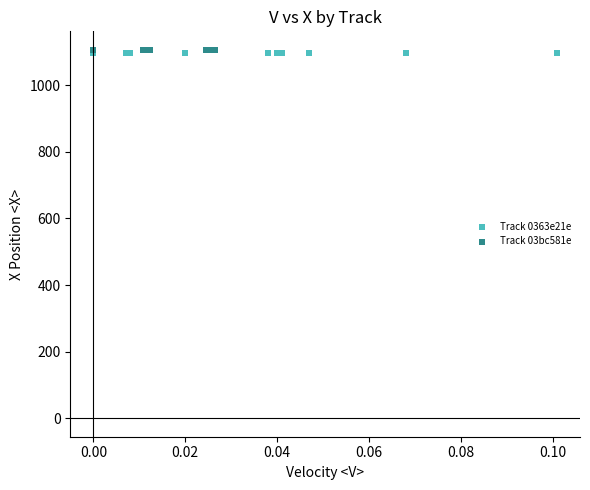

What are all the series names shown in the legend?

Track 0363e21e, Track 03bc581e